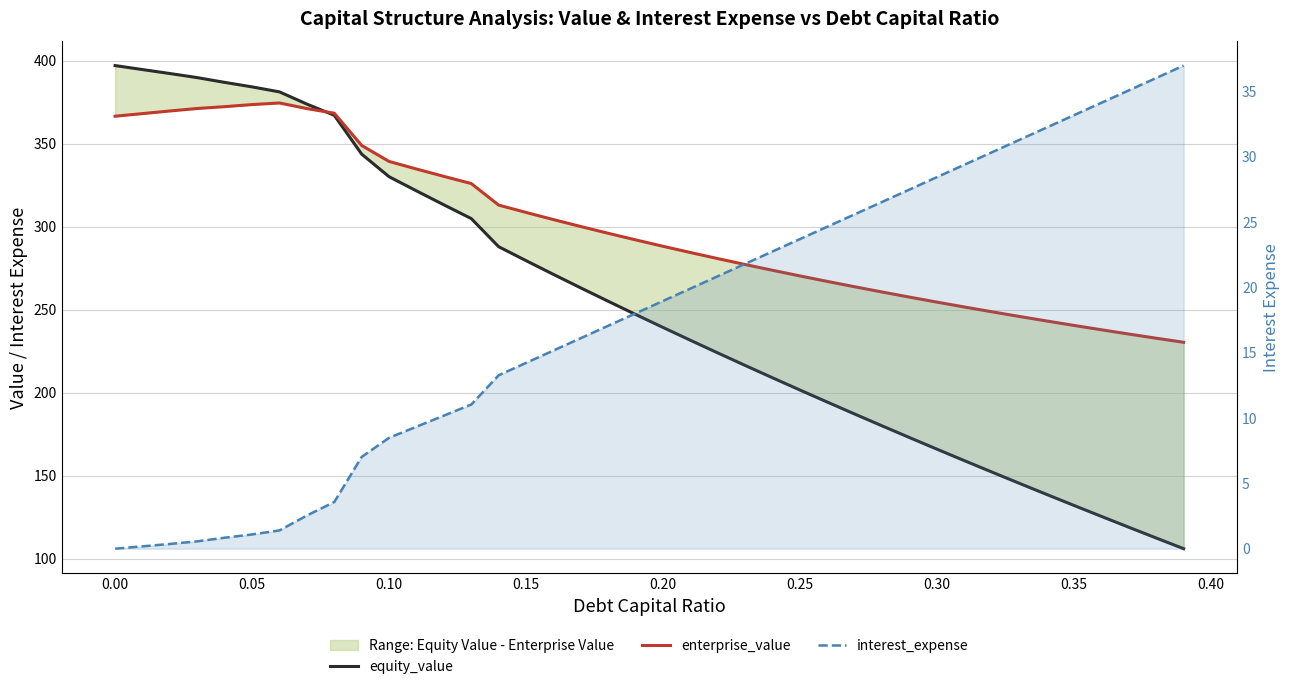

What is the average value of the equity_value series?

252.4